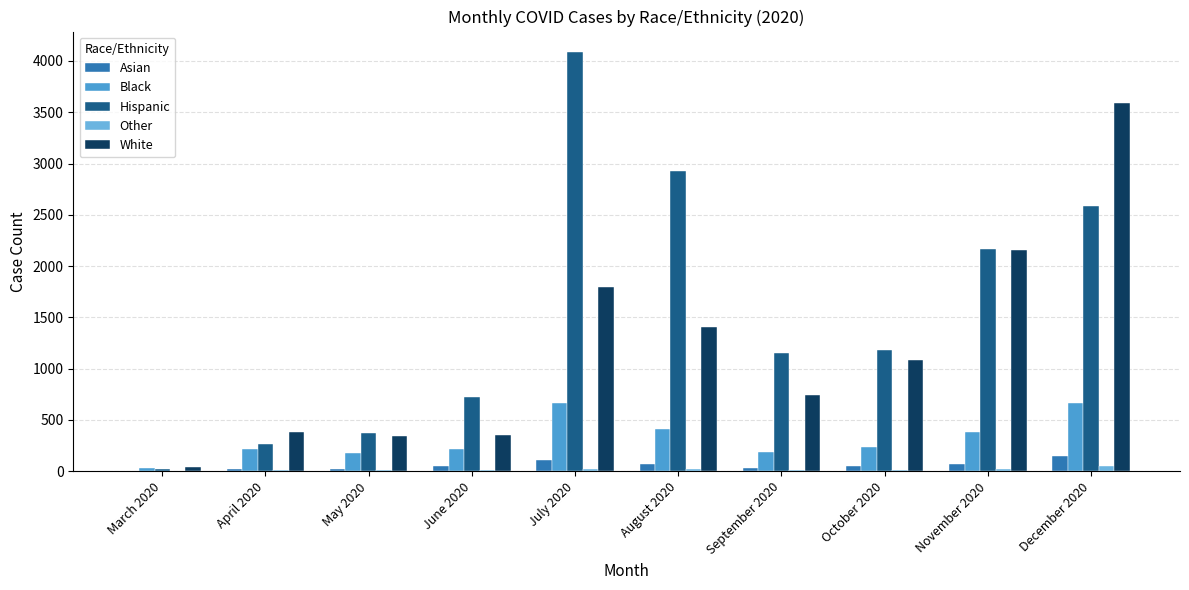

Where is Hispanic nearest to the value 2054?

November 2020